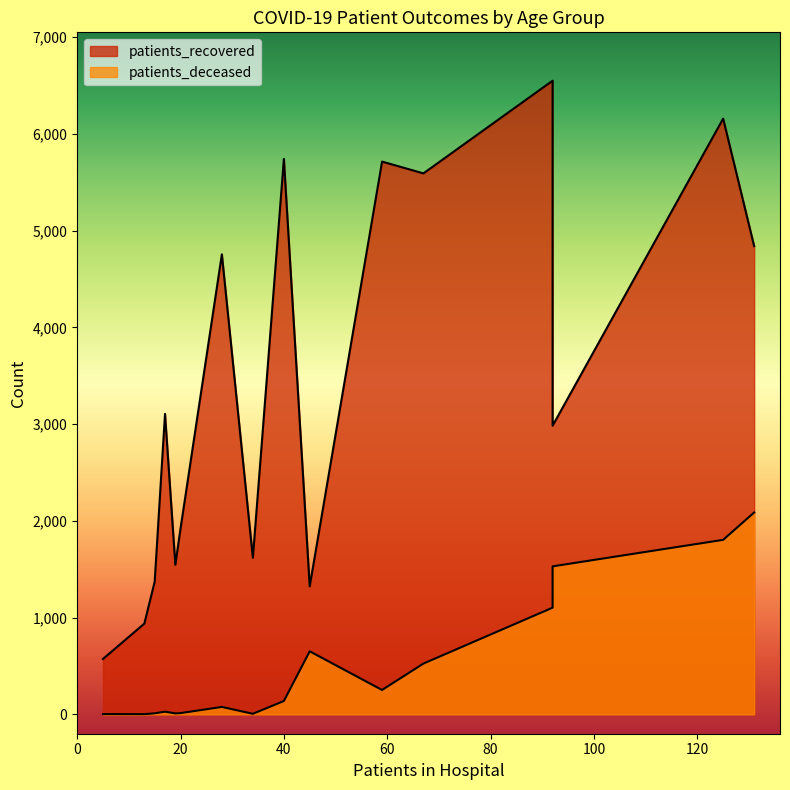

What is the difference between the maximum and minimum values in the patients_deceased series?

2085